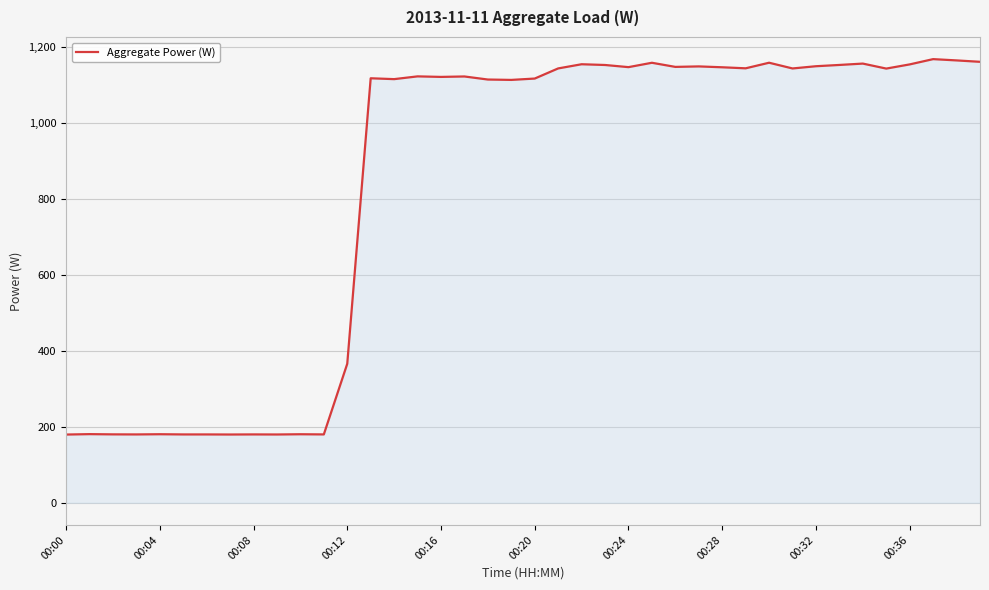

What is the smallest value displayed?

179.4